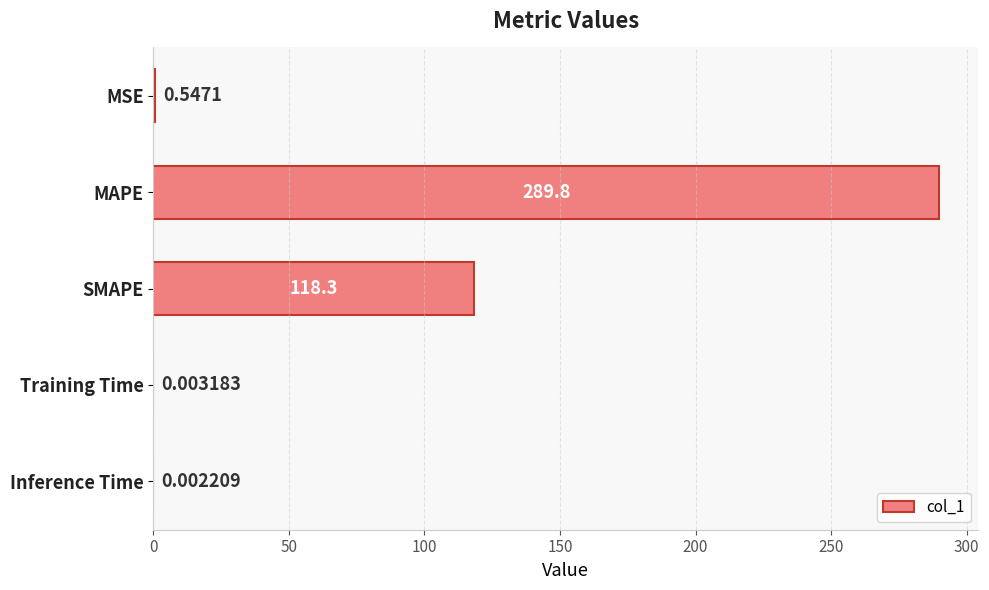

Count the number of data series in this chart.

1